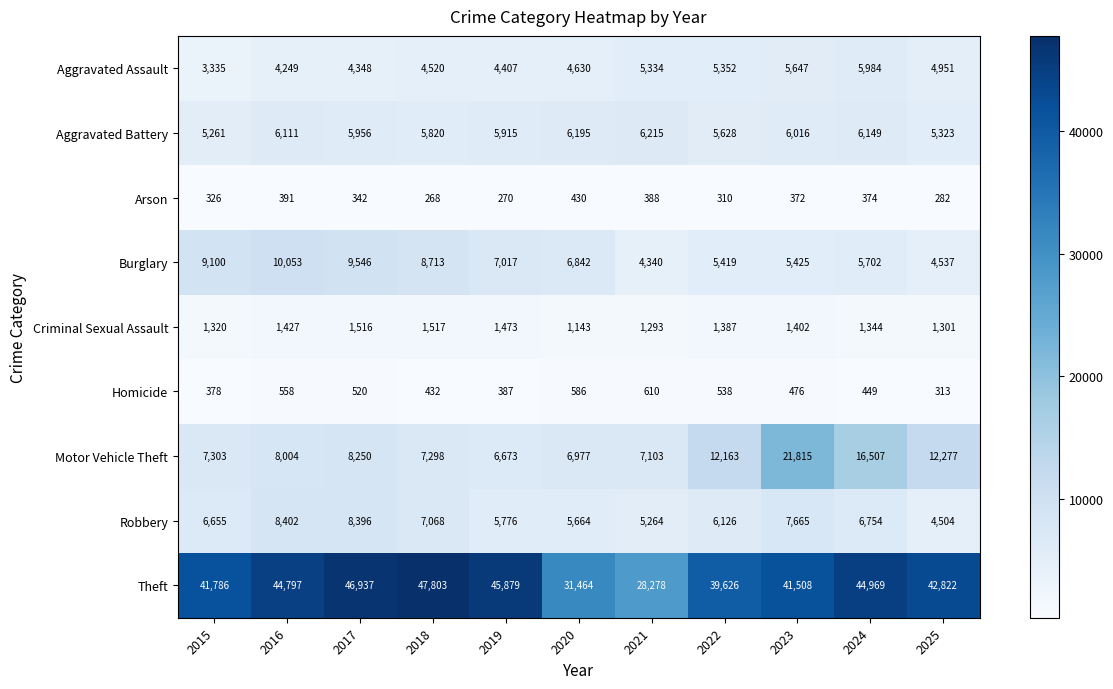

What is the maximum value for Theft?

47803